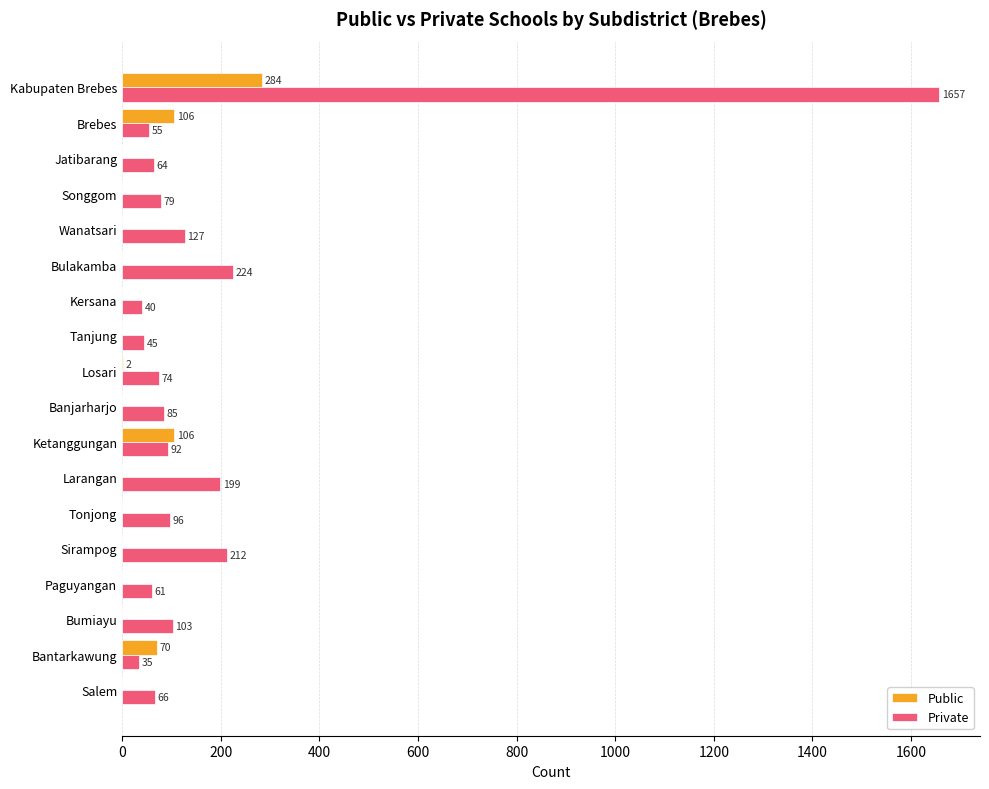

How many data points does each series have?

18